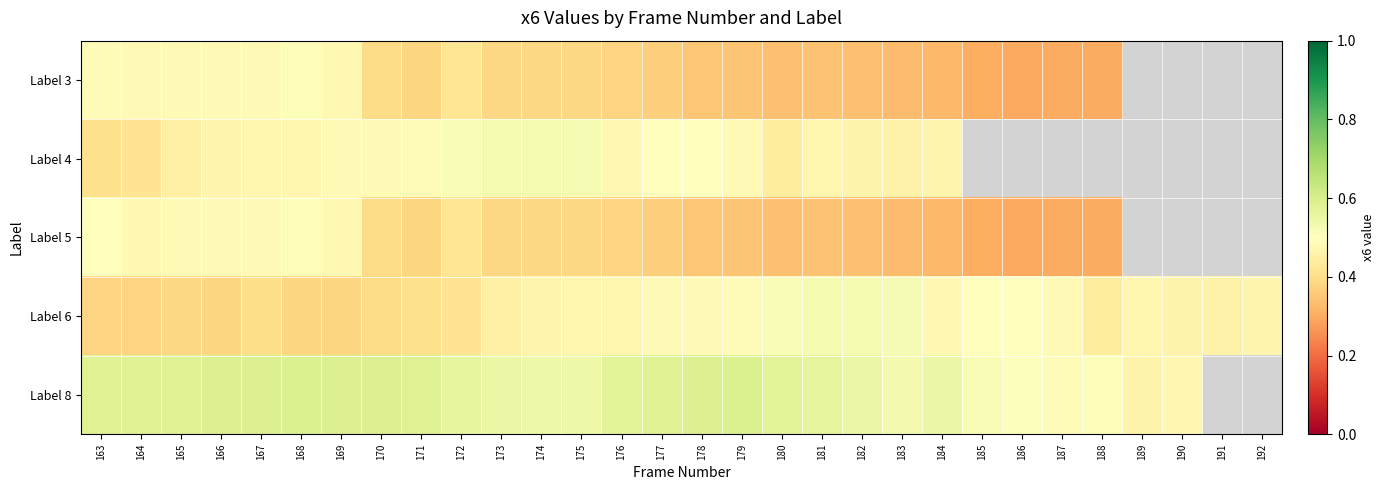

What is the difference between the highest and lowest values at 181?

0.2